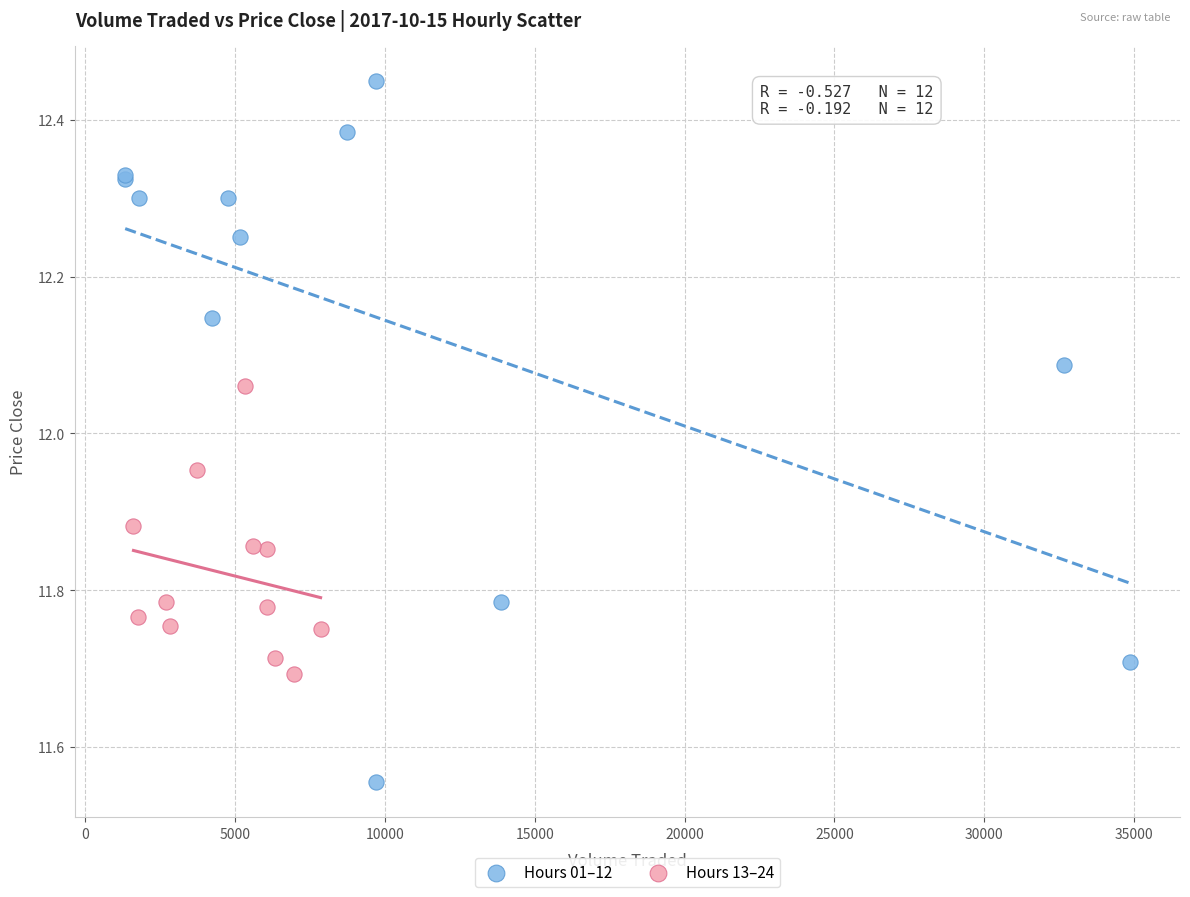

Which series reaches the maximum Y coordinate?

Hours 01–12